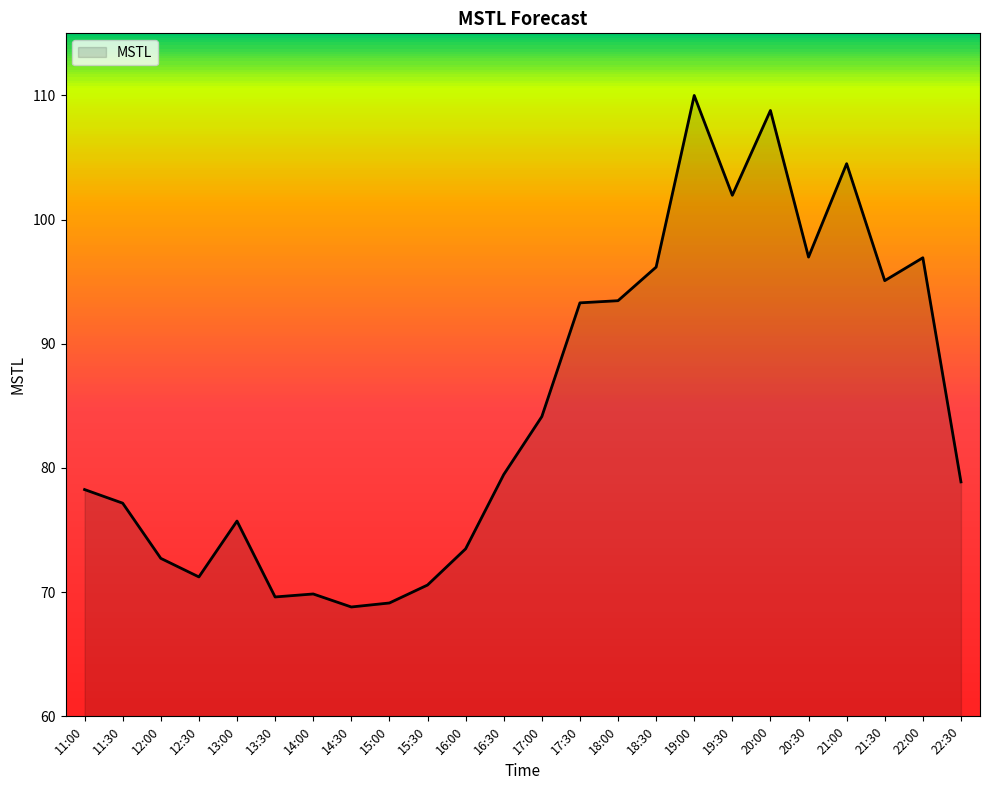

What is the change in value from 18:00 to 20:00?

+15.3